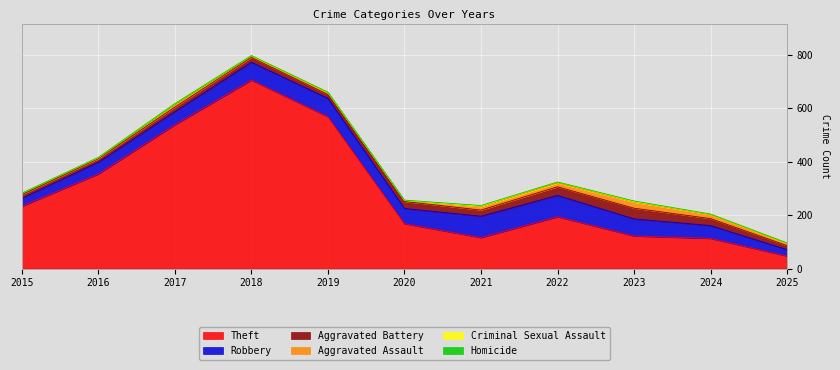

Reading left to right, list all the values displayed in this chart.

Theft: 2015=233	2016=354	2017=538	2018=705	2019=568	2020=168	2021=116	2022=194	2023=122	2024=113	2025=47
Robbery: 2015=30	2016=44	2017=49	2018=67	2019=69	2020=57	2021=80	2022=80	2023=64	2024=48	2025=24
Aggravated Battery: 2015=13	2016=13	2017=17	2018=18	2019=14	2020=26	2021=23	2022=32	2023=40	2024=26	2025=15
Aggravated Assault: 2015=6	2016=3	2017=12	2018=5	2019=8	2020=4	2021=13	2022=14	2023=22	2024=15	2025=8
Criminal Sexual Assault: 2015=0	2016=2	2017=1	2018=2	2019=1	2020=0	2021=2	2022=4	2023=3	2024=2	2025=2
Homicide: 2015=0	2016=0	2017=0	2018=0	2019=0	2020=1	2021=2	2022=0	2023=2	2024=0	2025=0